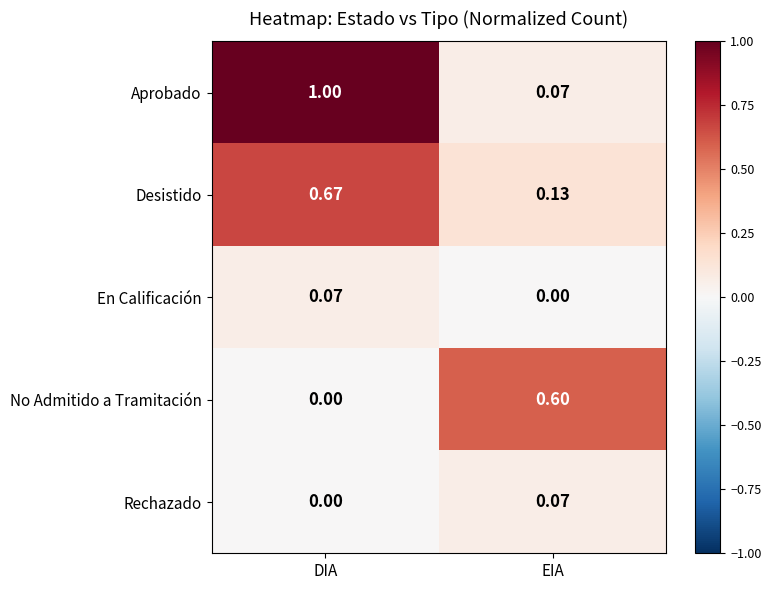

At which category is the sum across all series the highest?

DIA